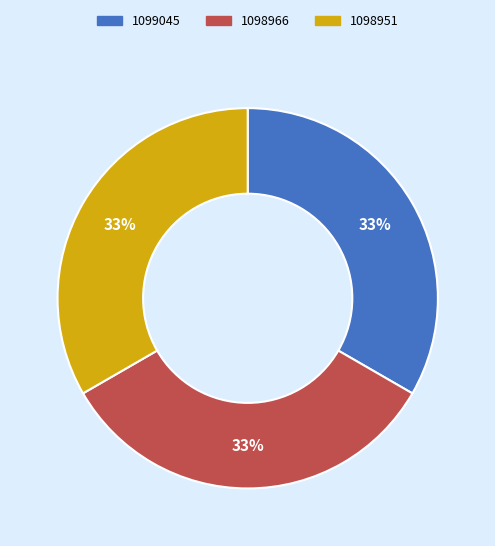

To the nearest percent, what percentage of the pie is 1099045?

33%